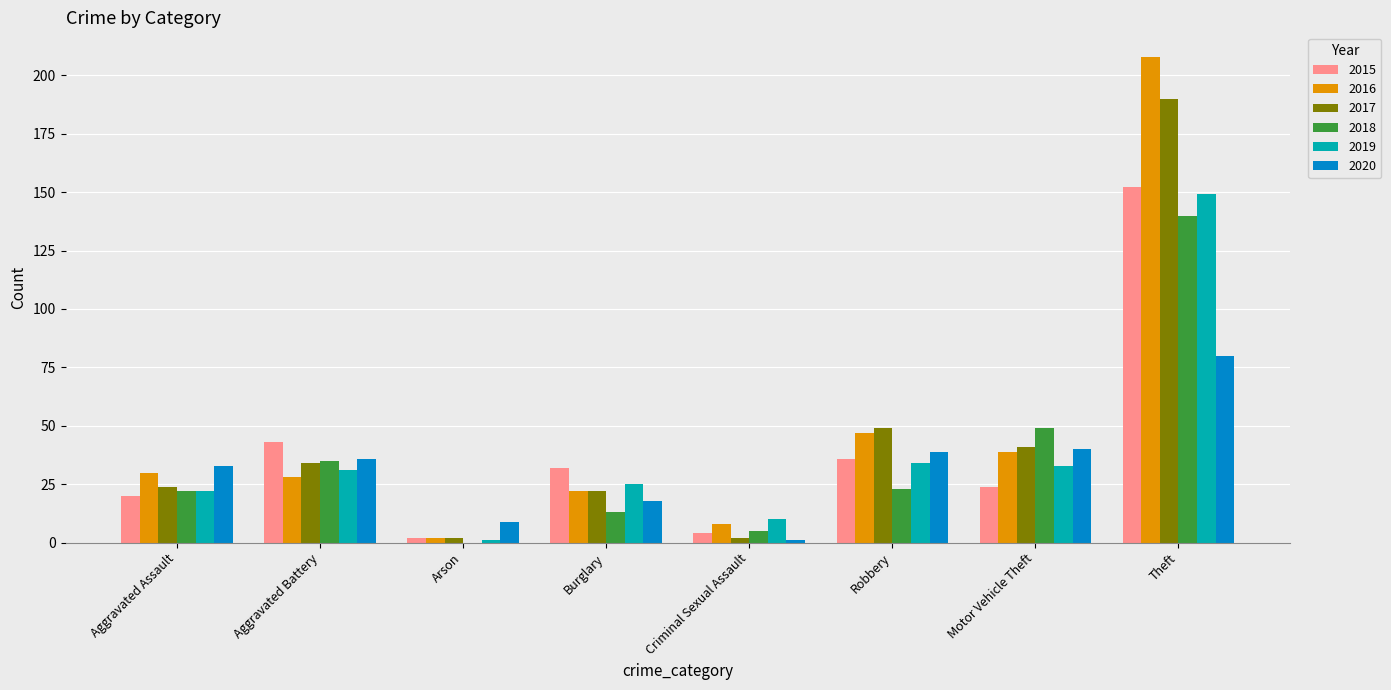

Is it true that 2015 equals 56 at Theft?

False